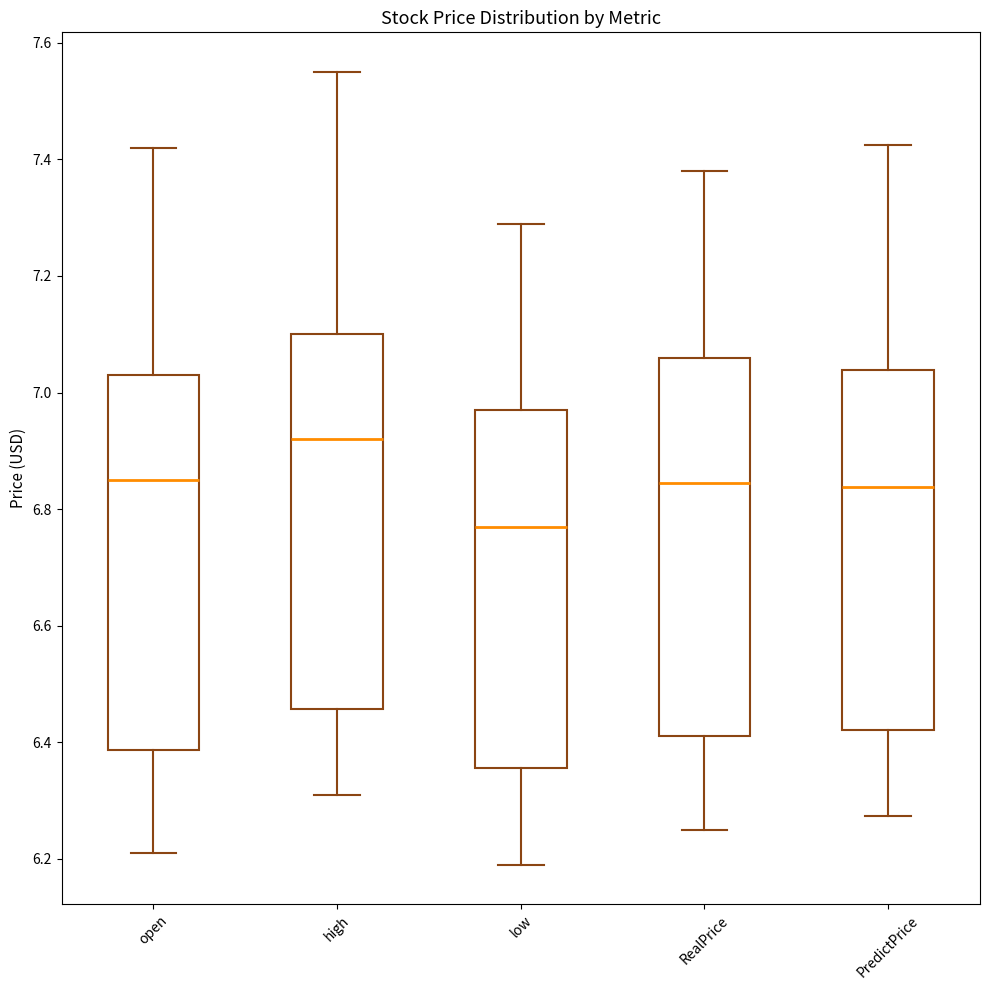

Reading left to right, transcribe this box plot: for each box, give where its median line is, the range the box spans, and where its two whiskers end, as read against the y-axis. The values are not printed on the chart, so give them approximately, as read against the axis.

open: median 6.86, box 6.38 to 7.04, whiskers 6.22 to 7.42
high: median 6.92, box 6.46 to 7.10, whiskers 6.32 to 7.56
low: median 6.78, box 6.36 to 6.98, whiskers 6.20 to 7.30
RealPrice: median 6.84, box 6.42 to 7.06, whiskers 6.26 to 7.38
PredictPrice: median 6.84, box 6.42 to 7.04, whiskers 6.28 to 7.42